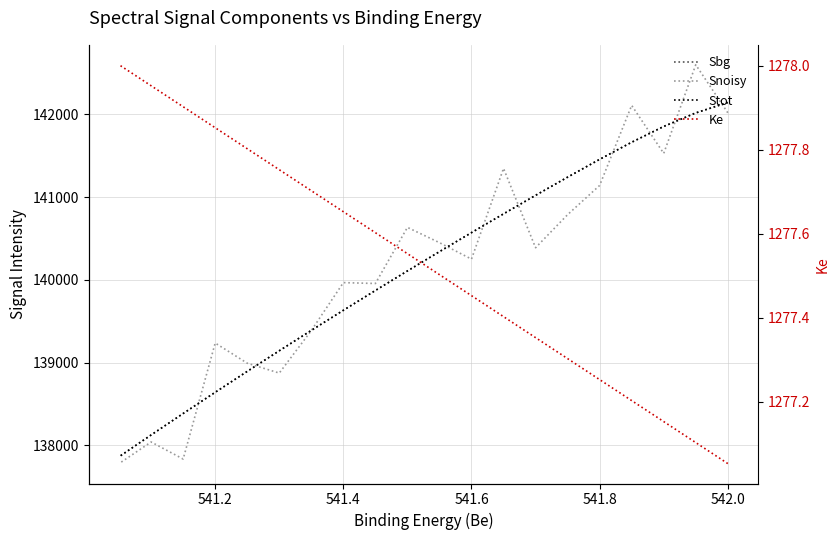

How many lines are shown in the chart?

4